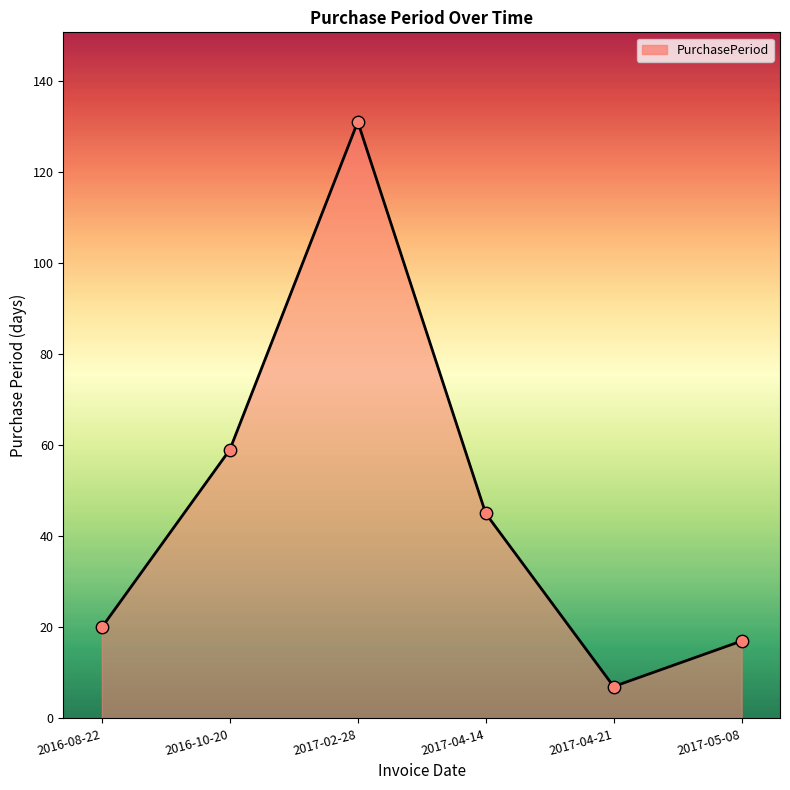

Between 2016-08-22 and 2017-04-21, which is larger?

2016-08-22